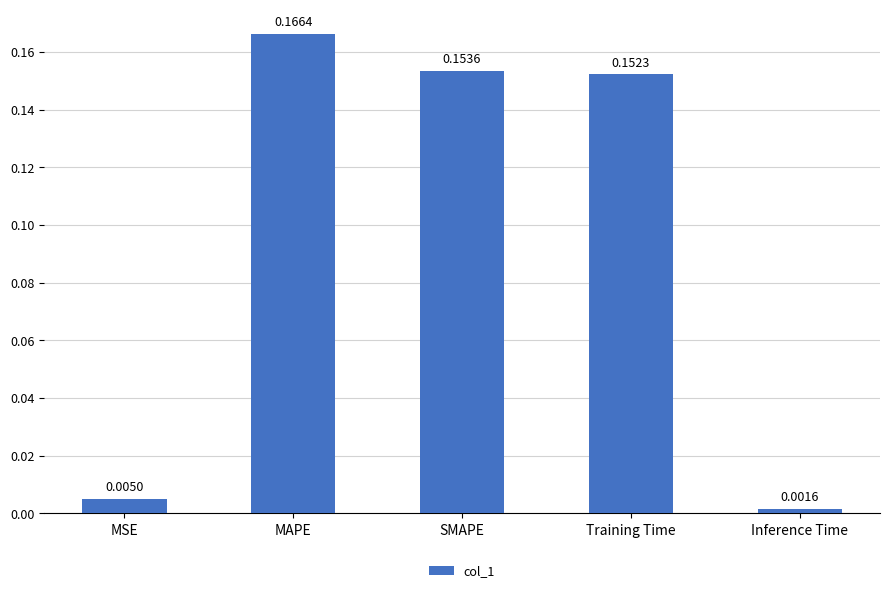

What is the label of the 4th bar from the right?

MAPE